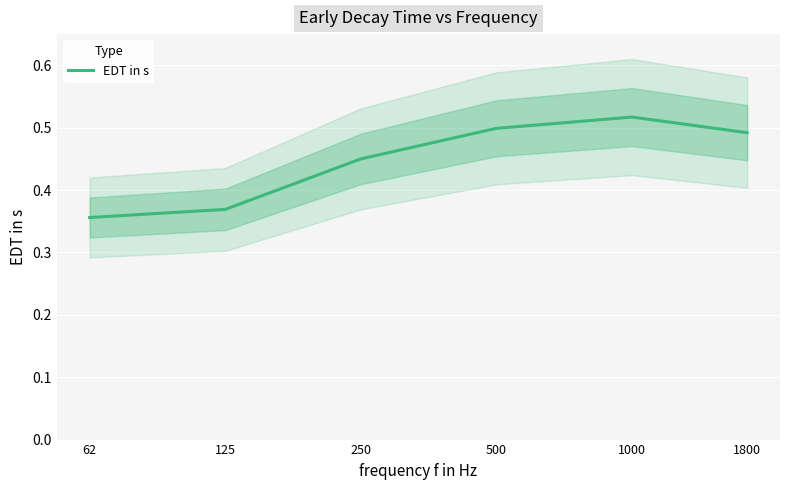

Where is the data nearest to the value 0?

62